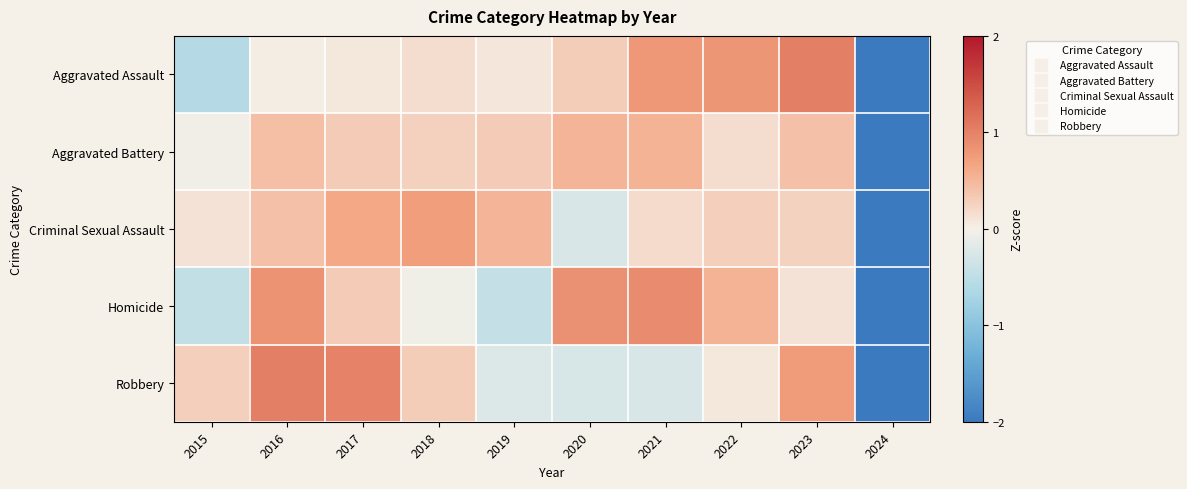

Reading left to right, extract all data points from this chart.

Aggravated Assault: 2015=-0.6	2016=0.0	2017=0.1	2018=0.2	2019=0.1	2020=0.3	2021=0.8	2022=0.8	2023=1.0	2024=-2.7
Aggravated Battery: 2015=-0.0	2016=0.4	2017=0.3	2018=0.3	2019=0.3	2020=0.5	2021=0.5	2022=0.2	2023=0.4	2024=-3.0
Criminal Sexual Assault: 2015=0.1	2016=0.4	2017=0.6	2018=0.7	2019=0.5	2020=-0.3	2021=0.2	2022=0.3	2023=0.3	2024=-2.9
Homicide: 2015=-0.5	2016=0.8	2017=0.3	2018=-0.0	2019=-0.4	2020=0.8	2021=0.9	2022=0.5	2023=0.1	2024=-2.6
Robbery: 2015=0.3	2016=1.0	2017=1.0	2018=0.3	2019=-0.2	2020=-0.3	2021=-0.3	2022=0.1	2023=0.7	2024=-2.7